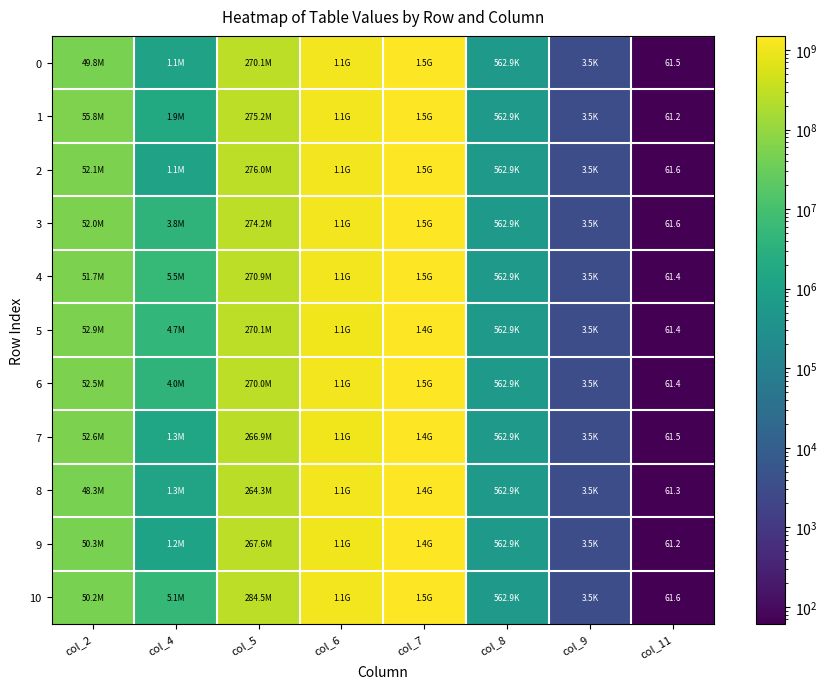

Which label corresponds to the smallest value in the chart?

col_11